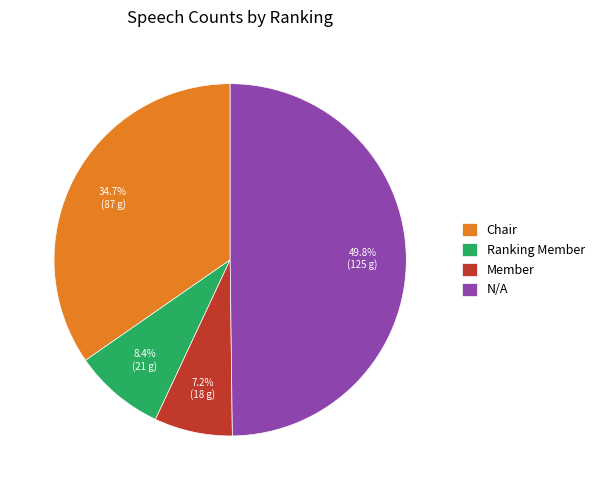

Approximately how many times larger is the value at N/A compared to Member?

6.9